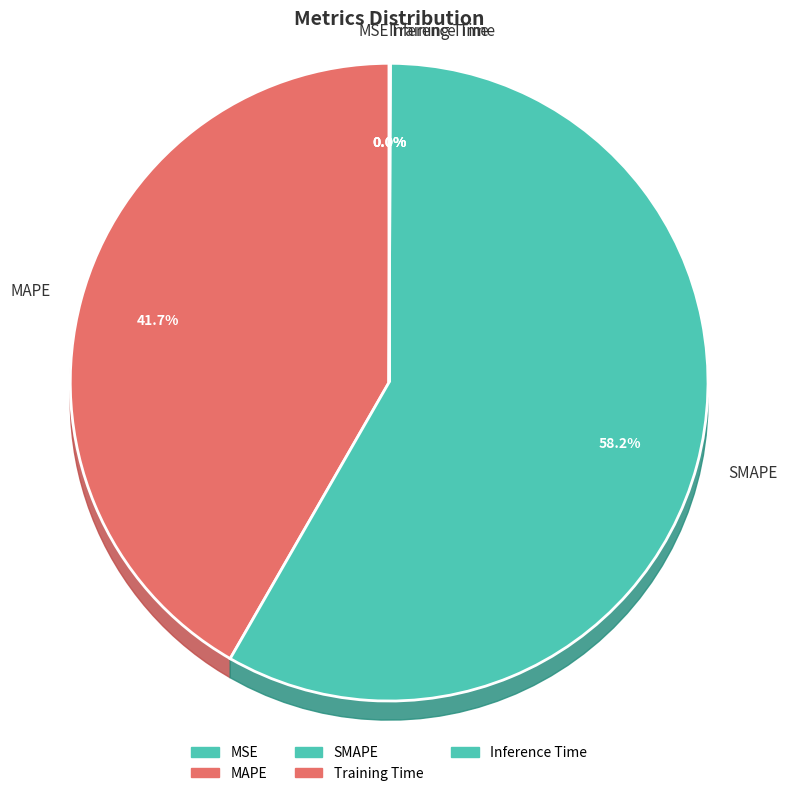

Rank the categories by value from highest to lowest.

SMAPE, MAPE, Inference Time, Training Time, MSE